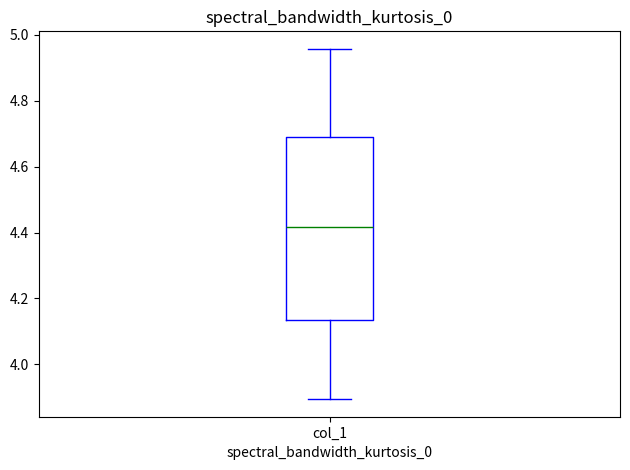

Read this box plot against the y-axis: the position of the median line, the range covered by the box, and the ends of both whiskers. The values are not printed on the chart, so give them approximately, as read against the axis.

median 4.42, box 4.14 to 4.68, whiskers 3.90 to 4.96